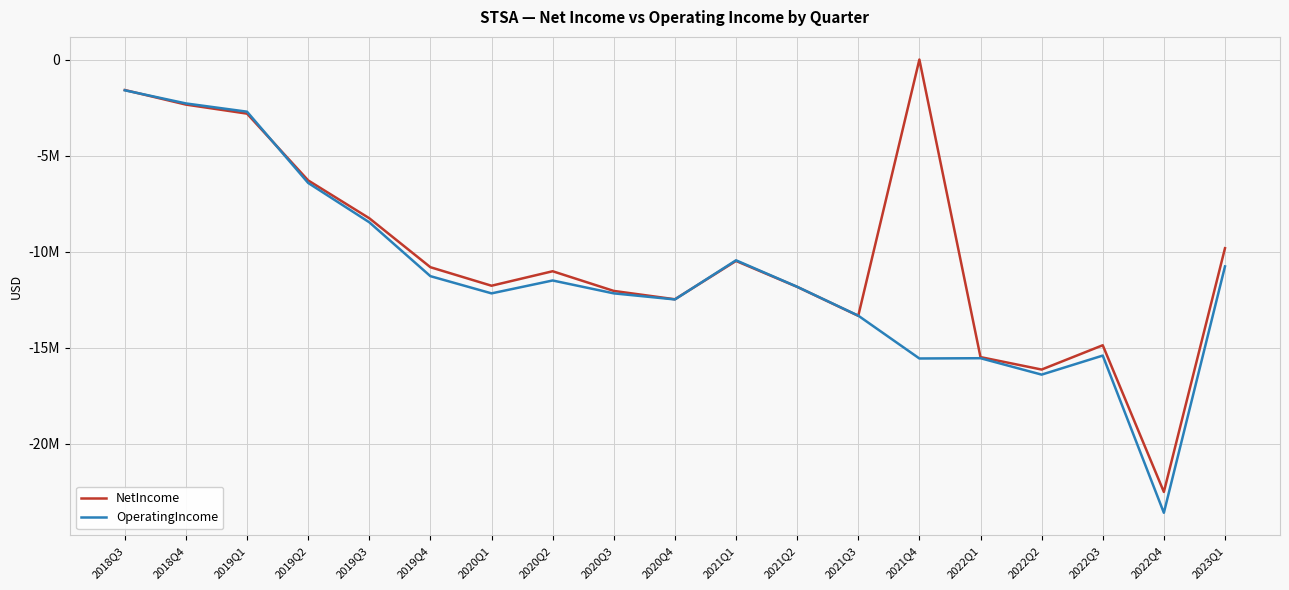

Is the value of OperatingIncome at 2019Q2 greater than the value of NetIncome at 2019Q3?

Yes